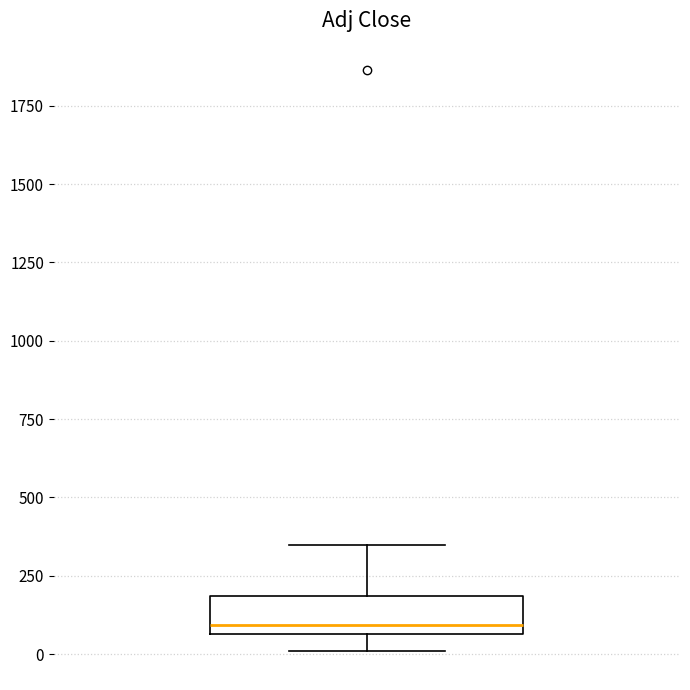

Read this box plot against the y-axis: the position of the median line, the range covered by the box, and the ends of both whiskers. The values are not printed on the chart, so give them approximately, as read against the axis.

median 100, box 50 to 200, whiskers 0 to 350